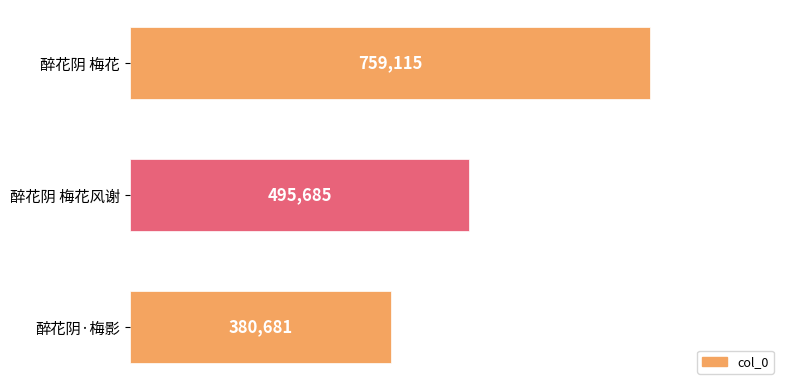

What is the change in value from 醉花阴 梅花风谢 to 醉花阴 梅花?

+263430